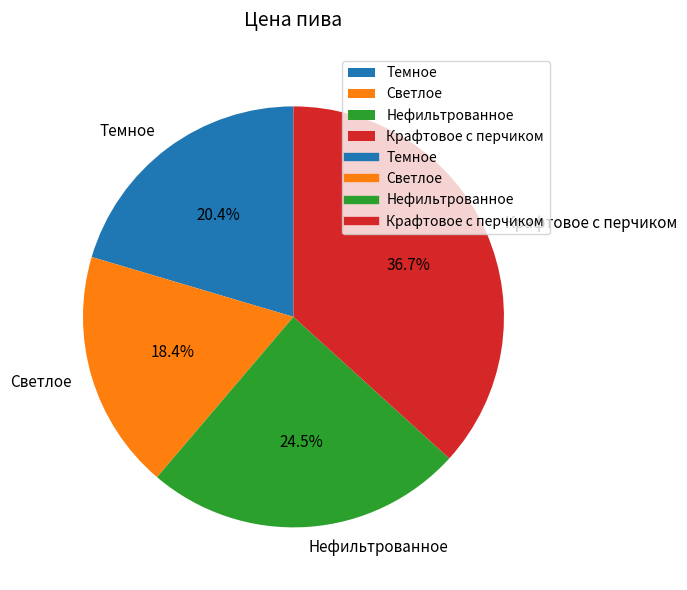

To the nearest percent, what percentage of the pie is Крафтовое с перчиком?

37%